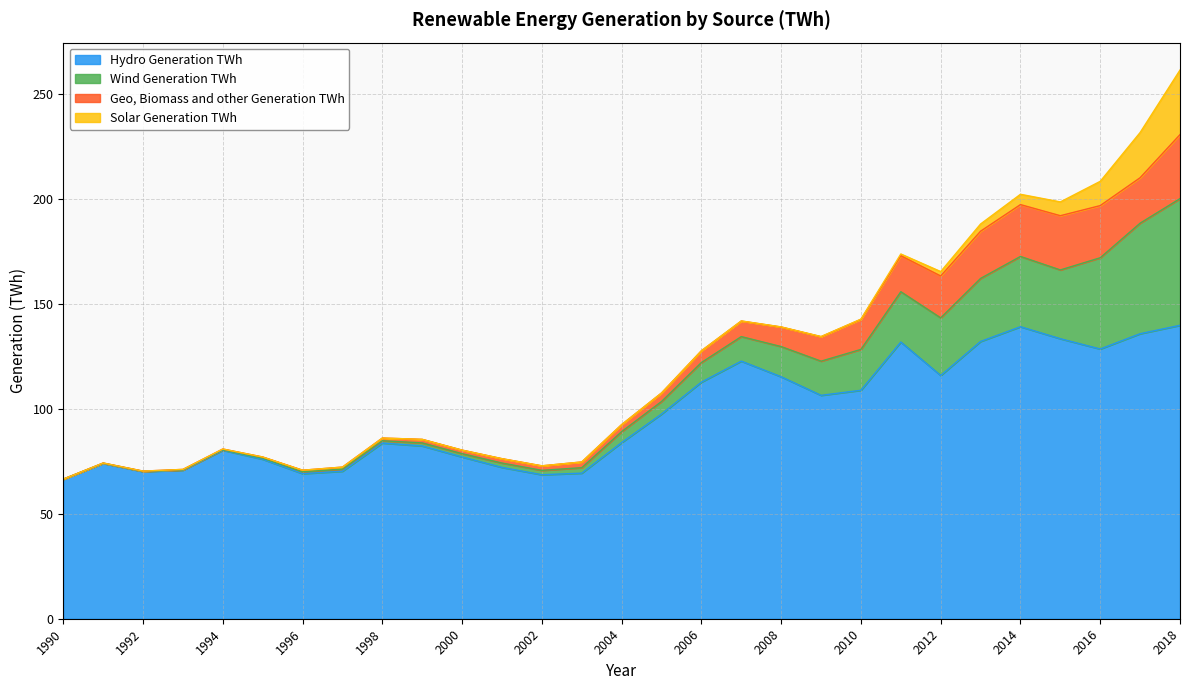

How many interior local valleys does the Hydro Generation TWh series have?

6